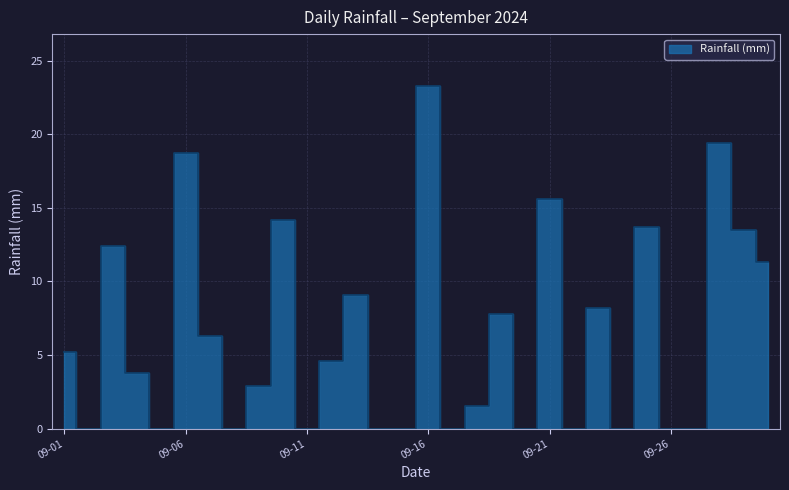

What is the greatest value displayed?

23.3